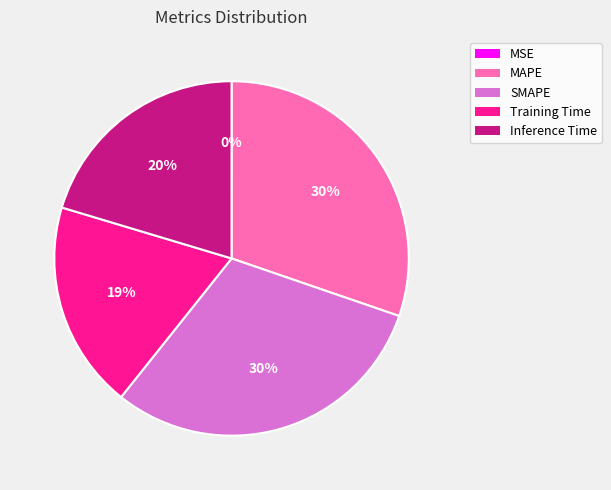

To the nearest percent, what portion does MAPE represent?

30%